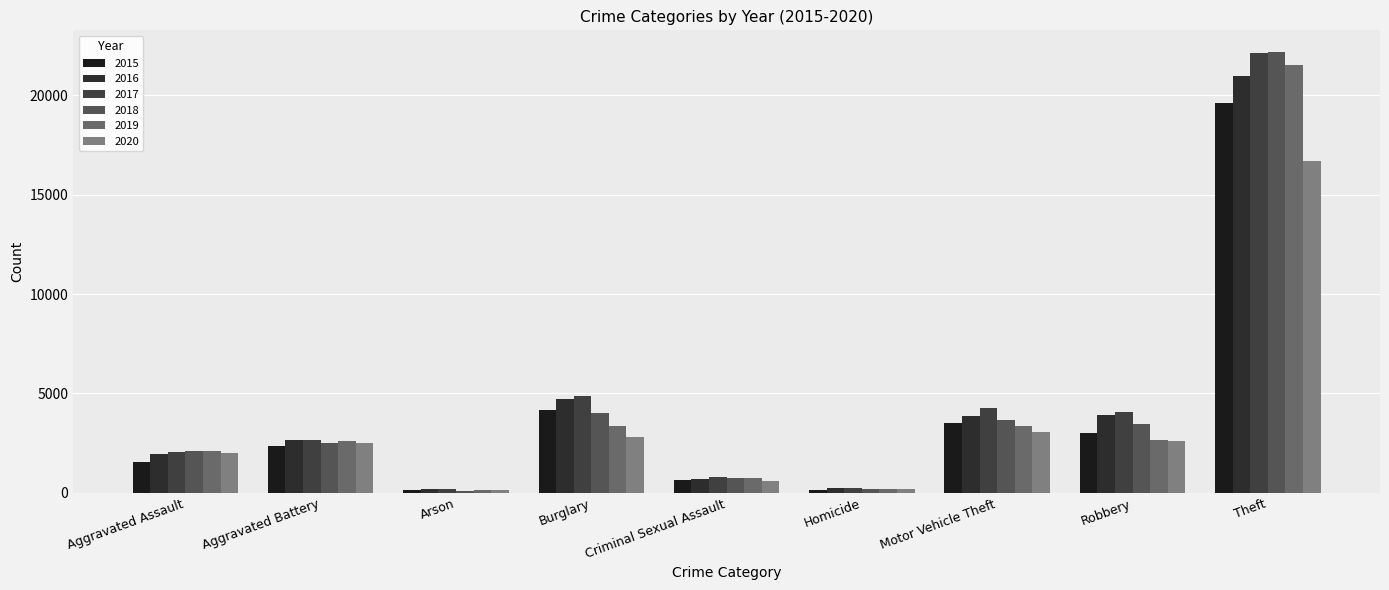

What is the total value across all series at Aggravated Assault?

11866